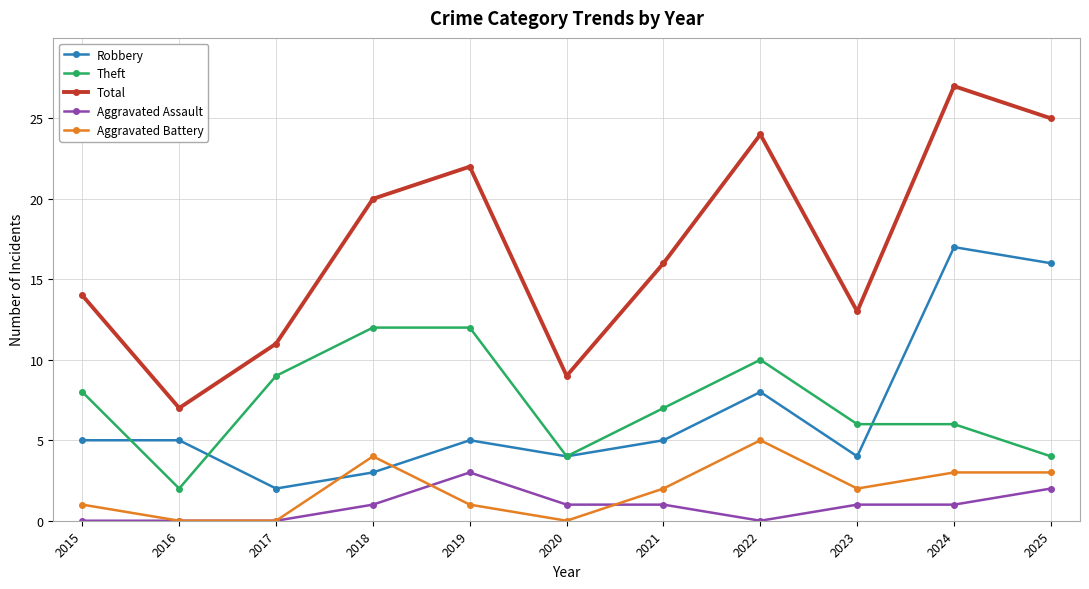

What is the maximum value for Aggravated Assault?

3